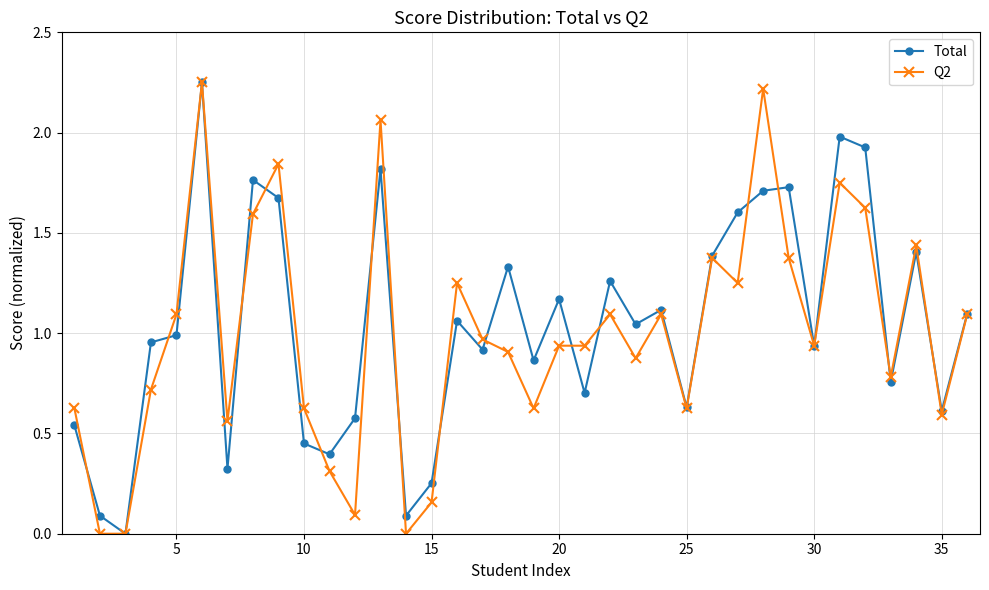

True or false: Total has more than 0 interior local peaks.

True